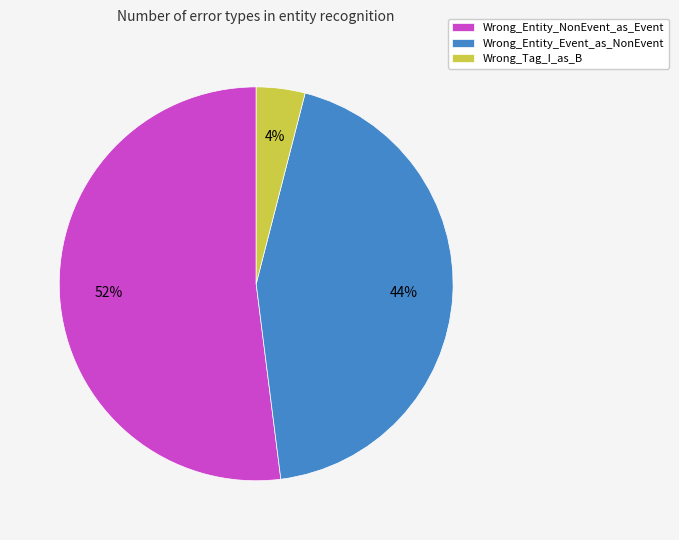

The Wrong_Entity_Event_as_NonEvent slice represents 56% of the pie. True or false?

False